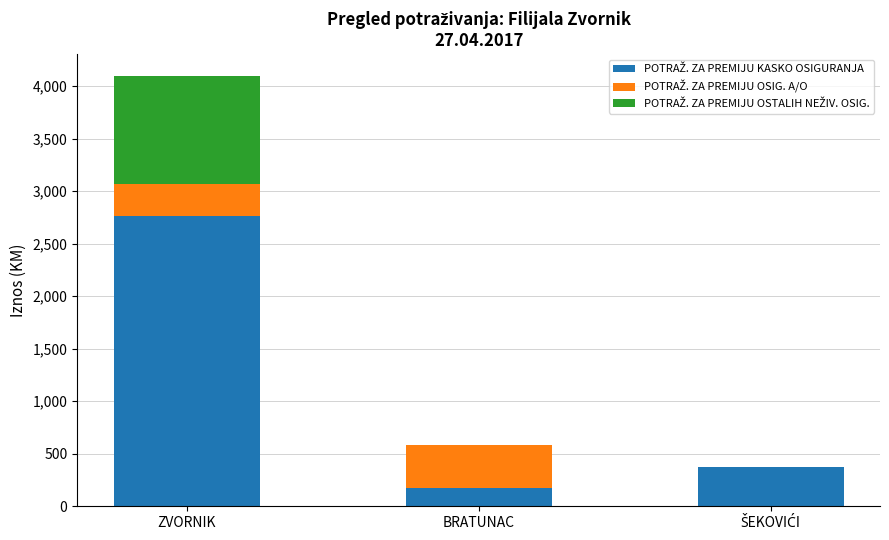

What is the total value across all series at ZVORNIK?

4102.2